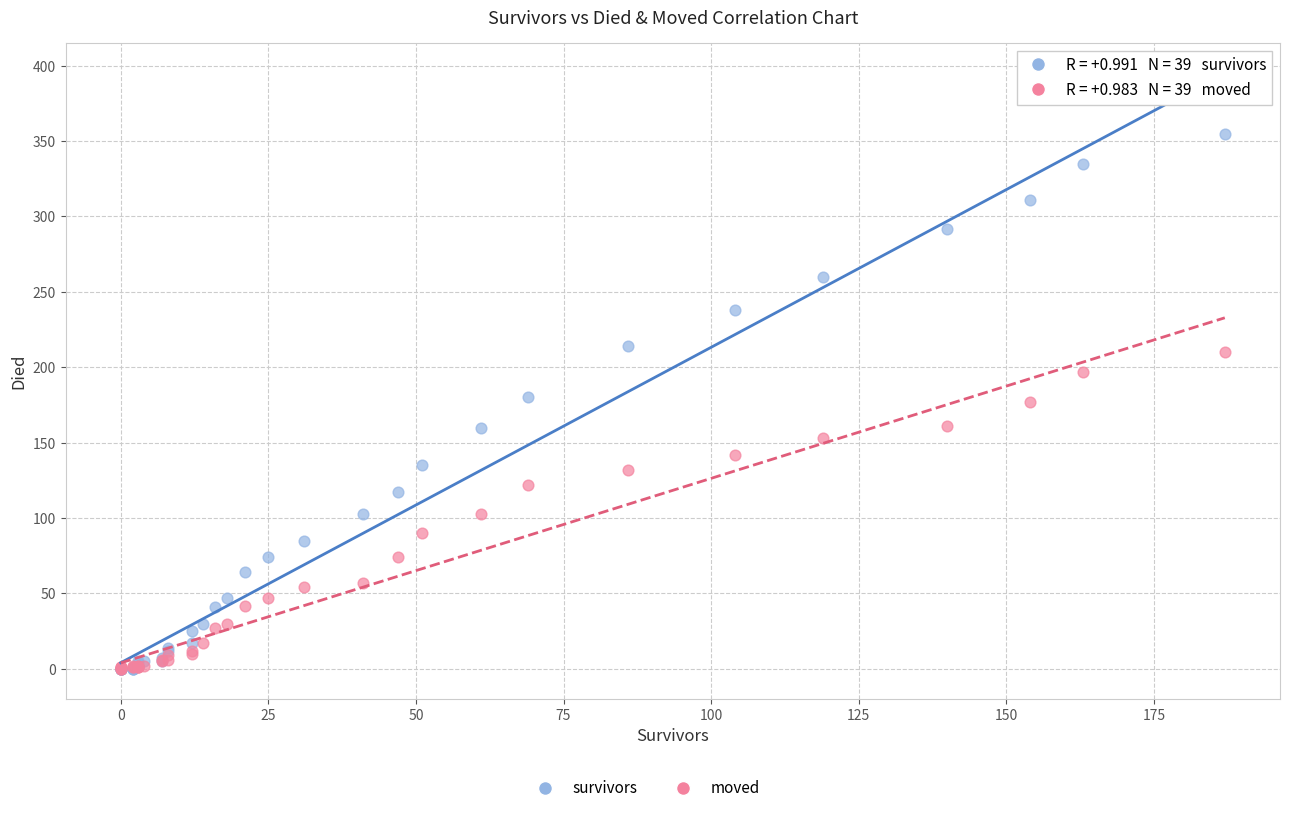

Which series reaches the maximum Y coordinate?

survivors